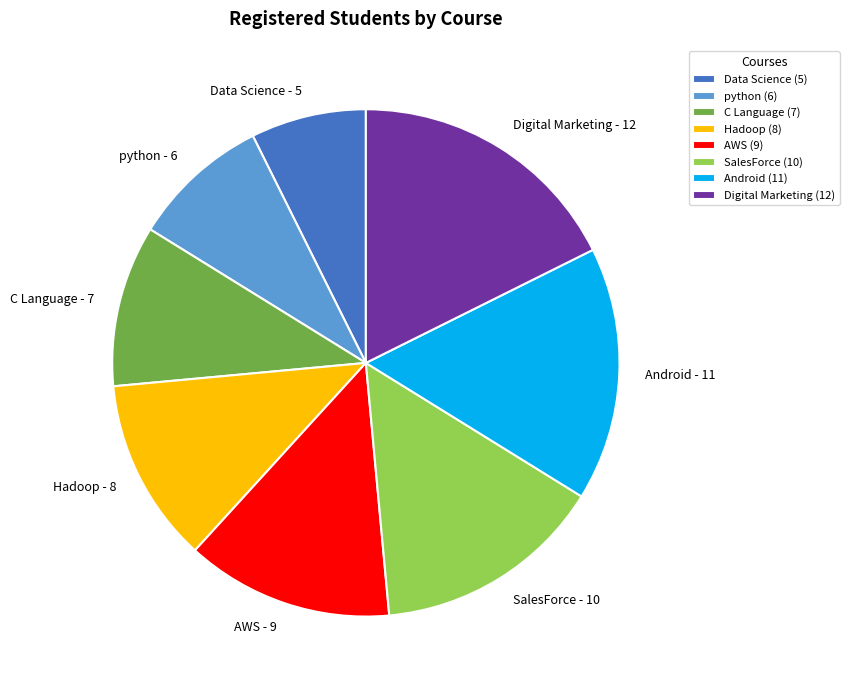

Is the sum of Hadoop and python greater than half?

No